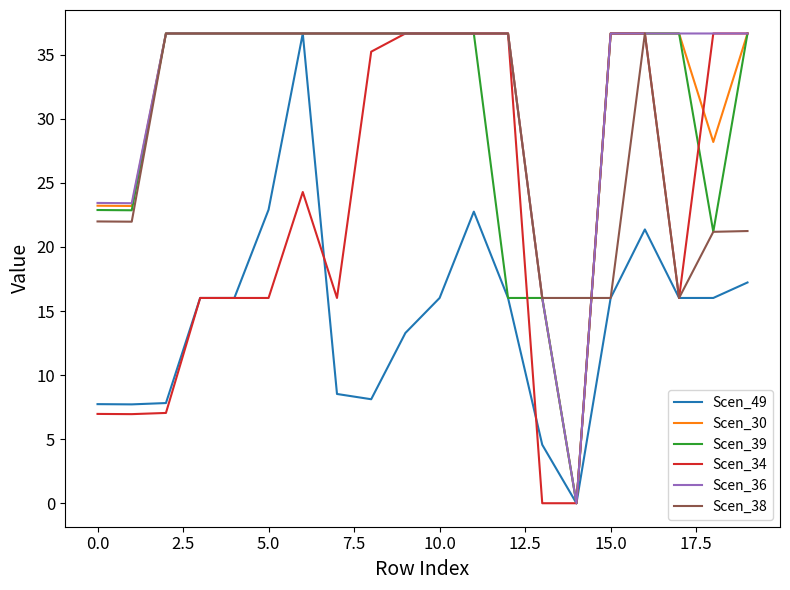

How many positive values does the Scen_49 series have?

19